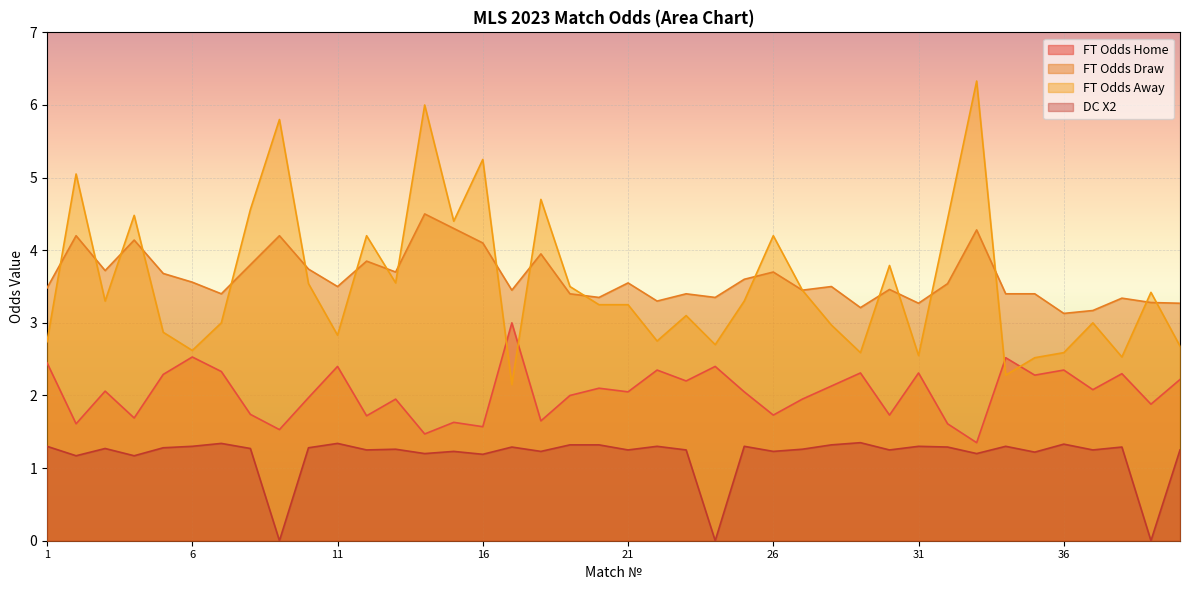

True or false: FT_Odds_A and Odds_DuplaChance_X2 cross at least once.

False